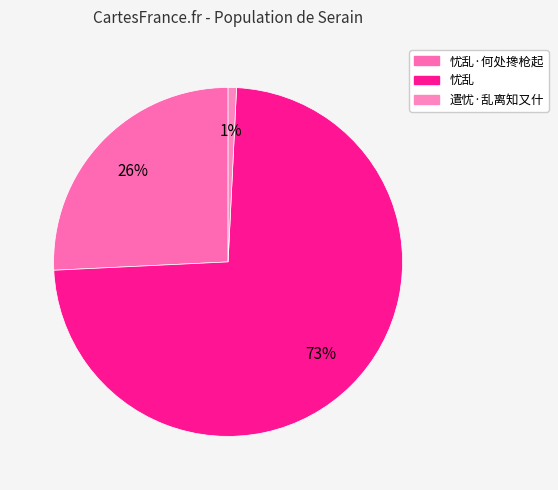

Count the number of slices in the pie.

3